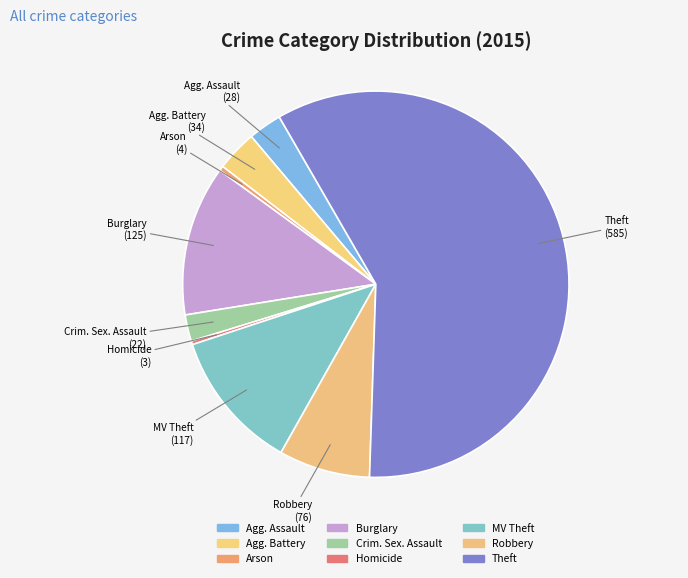

Is the sum of Burglary and Crim. Sex. Assault greater than half?

No